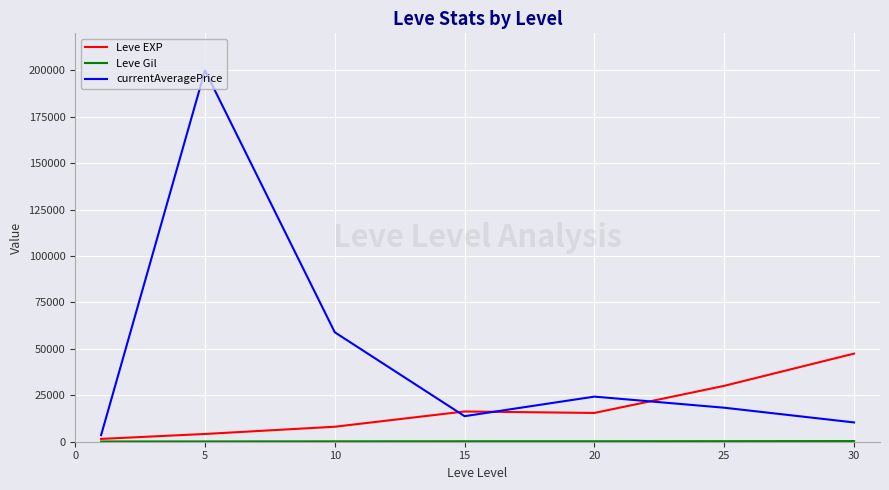

What is the maximum value for Leve EXP?

47467.5